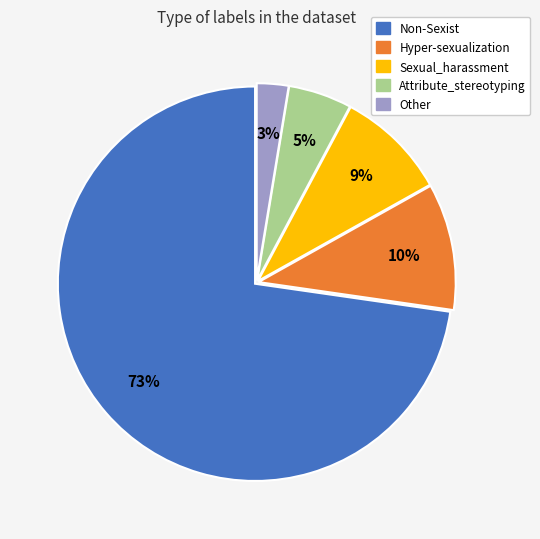

Which category has the biggest portion of the pie?

Non-Sexist